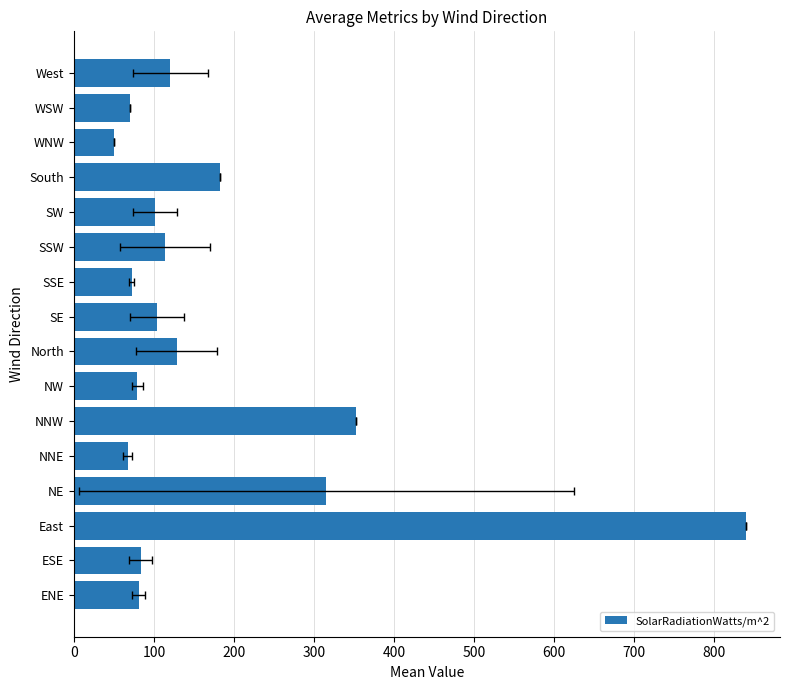

What is the difference between the second highest and minimum values?

302.0